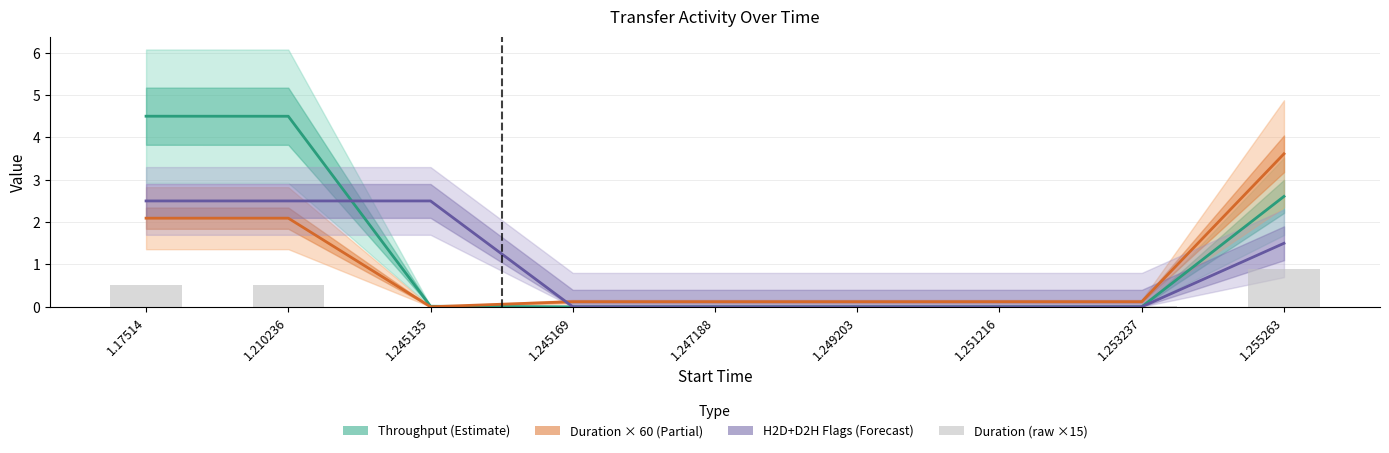

Between 1.253237 and 1.251216, which is larger?

1.253237